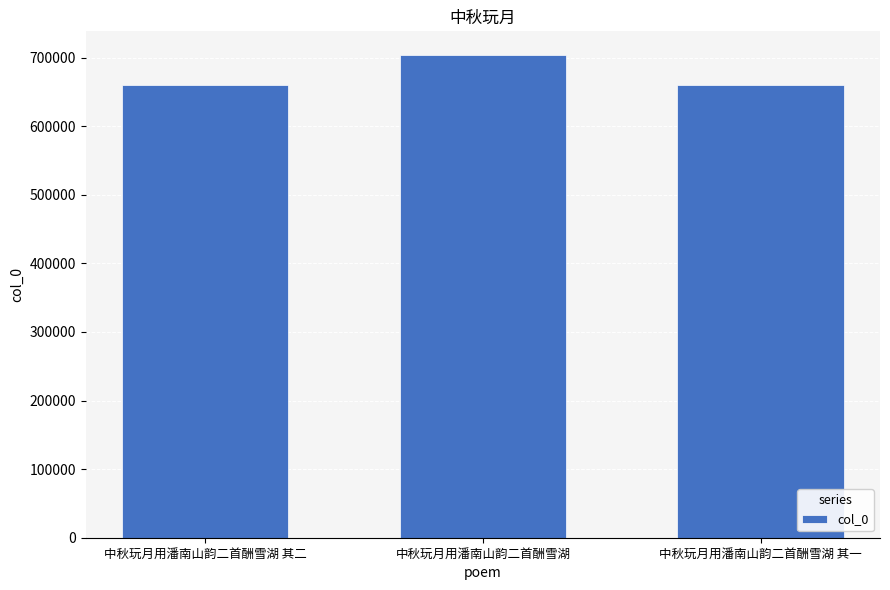

Is it true that the value at 中秋玩月用潘南山韵二首酬雪湖 其二 is 370011?

False